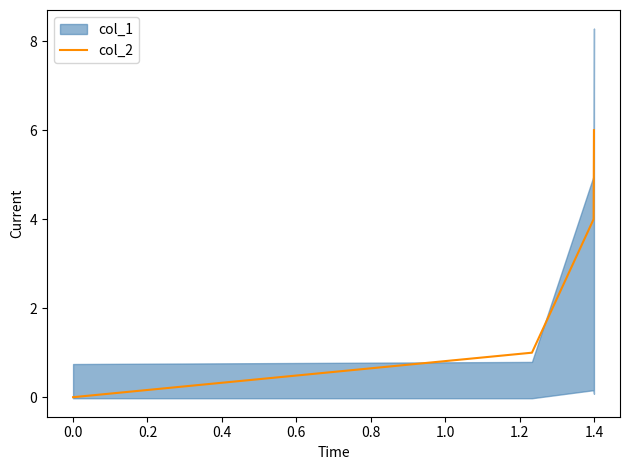

Is it true that col_2 equals 0 at 0.0?

True